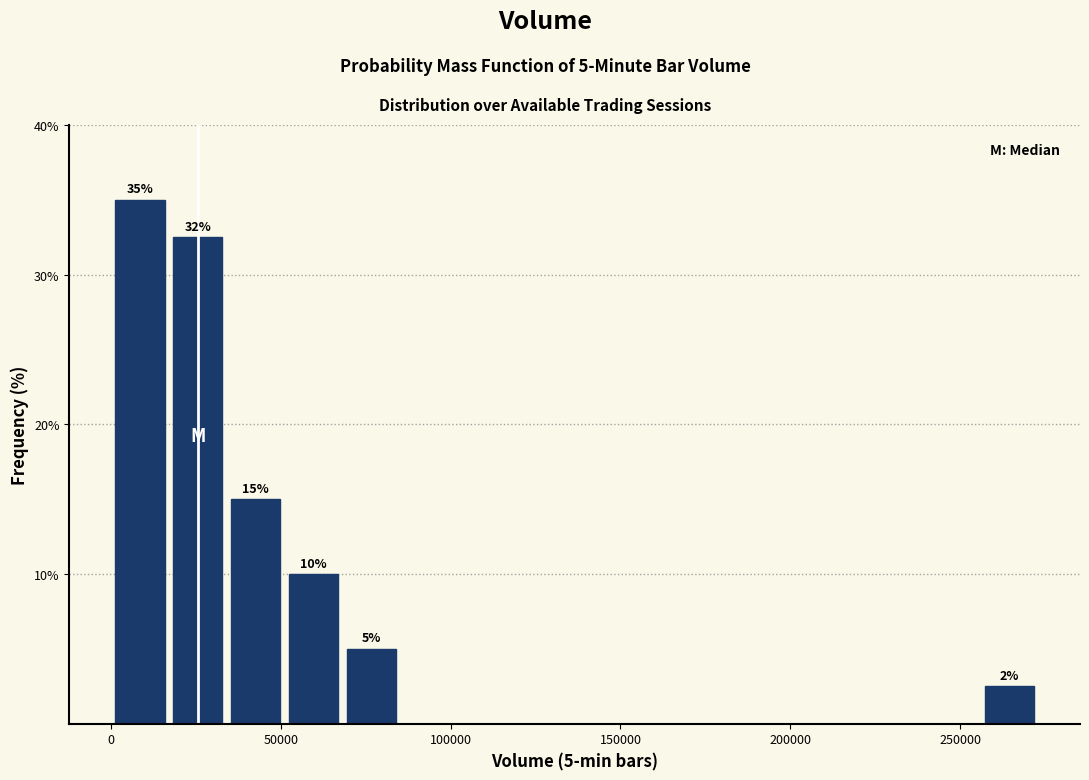

Read against the x-axis, roughly where is the centre of the tallest bar?

10000